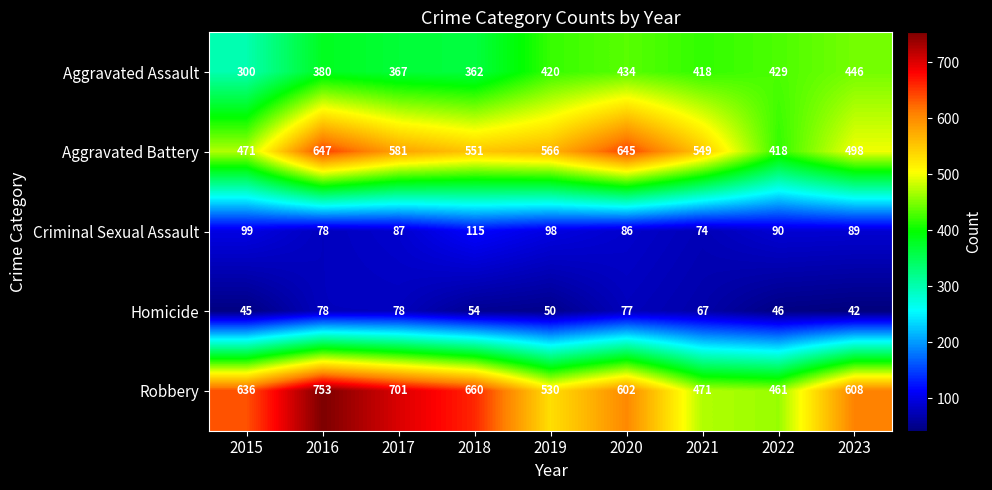

Which series has the largest total across all categories?

Robbery